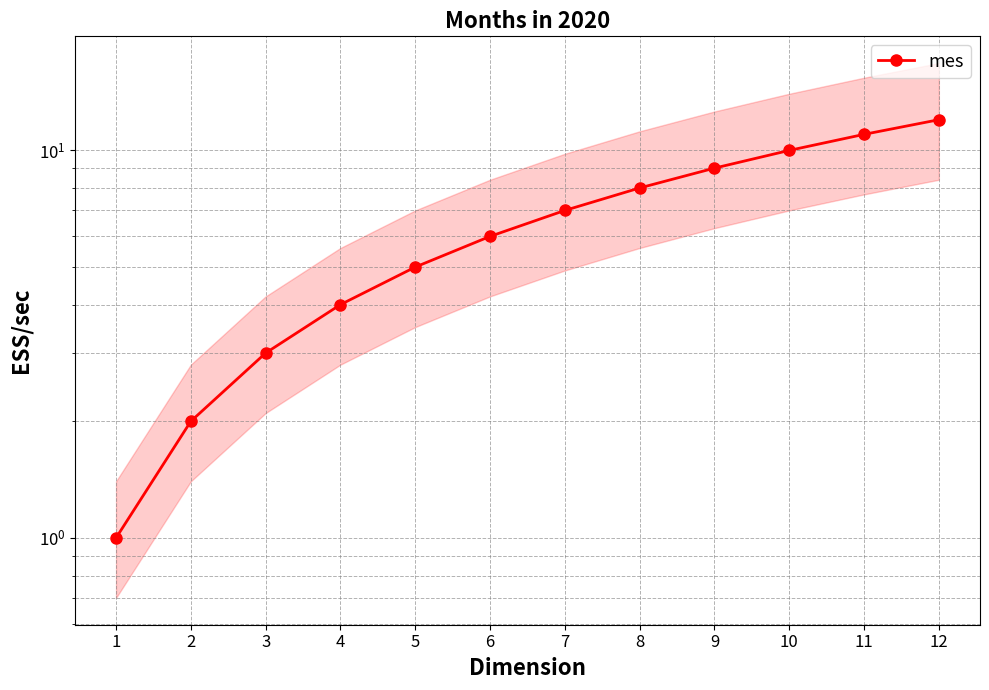

Rank the categories by value from highest to lowest.

12, 11, 10, 9, 8, 7, 6, 5, 4, 3, 2, 1